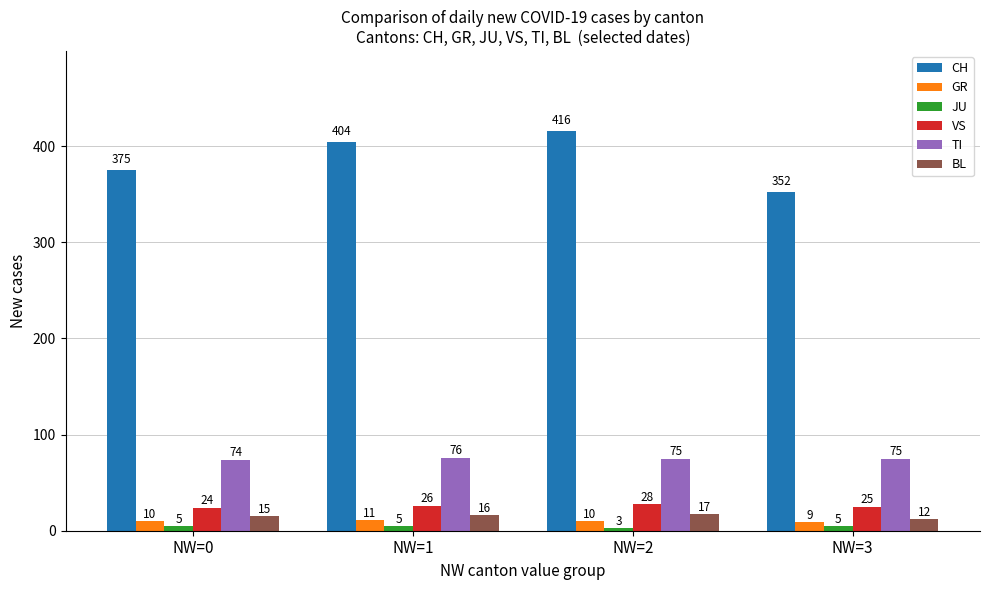

Reading right to left, transcribe all the data shown in this chart.

CH: 352	416	404	375
GR: 9	10	11	10
JU: 5	3	5	5
VS: 25	28	26	24
TI: 75	75	76	74
BL: 12	17	16	15